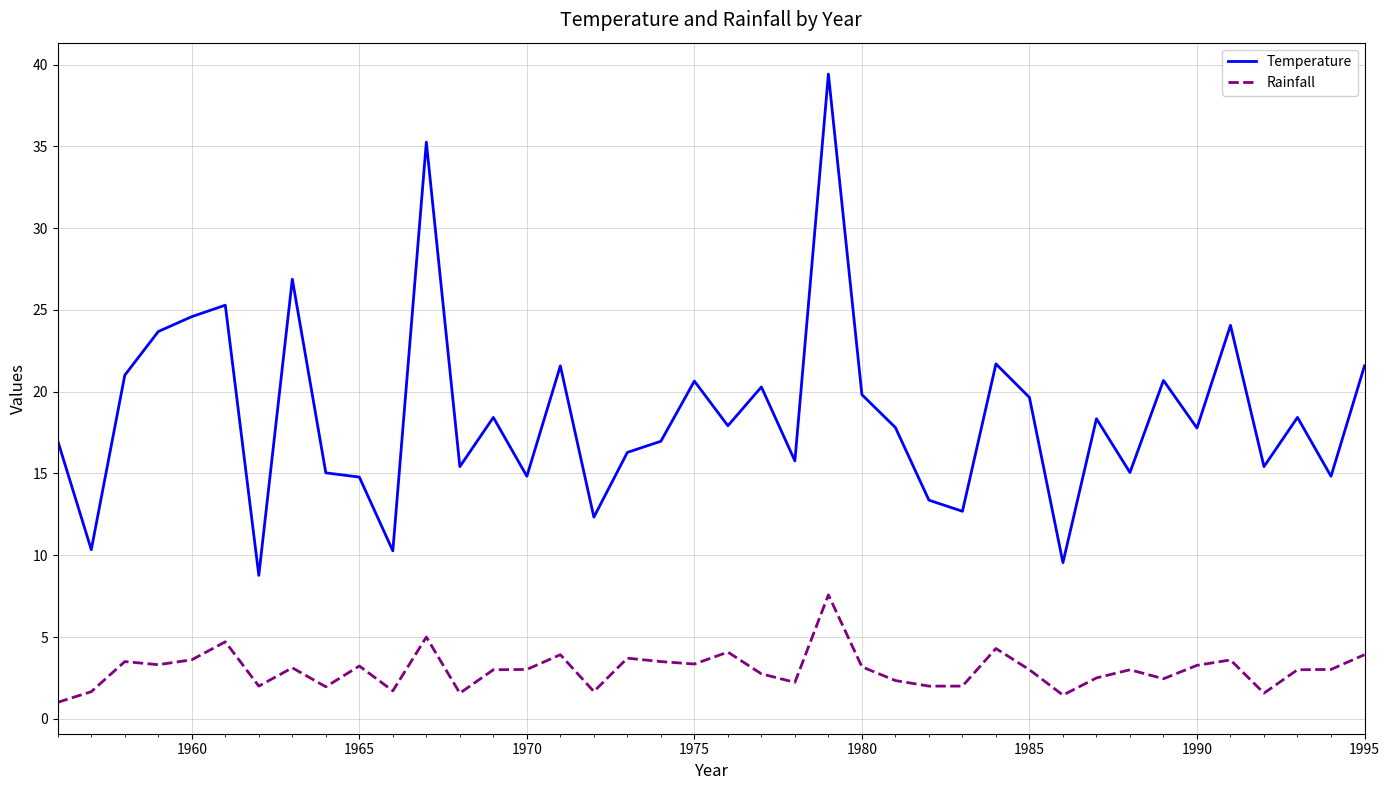

True or false: Temperature and Rainfall cross at least once.

False